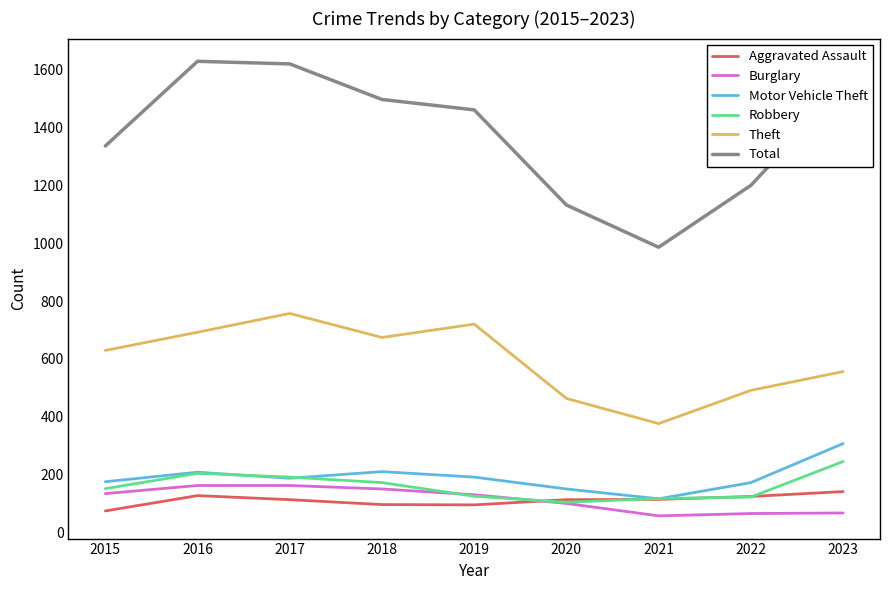

Which series has the widest spread of values?

Total